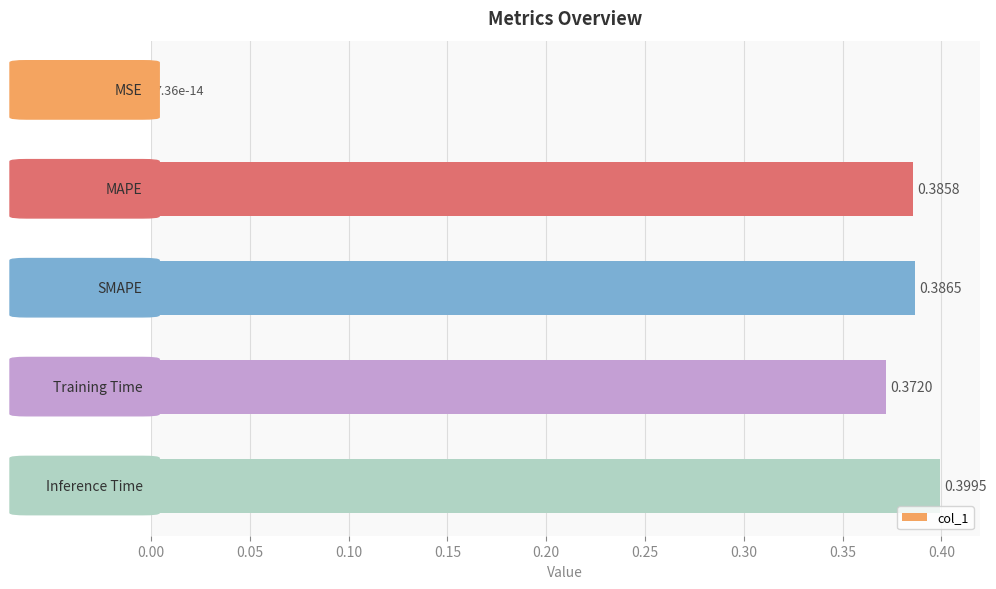

What is the sum of all values?

1.5